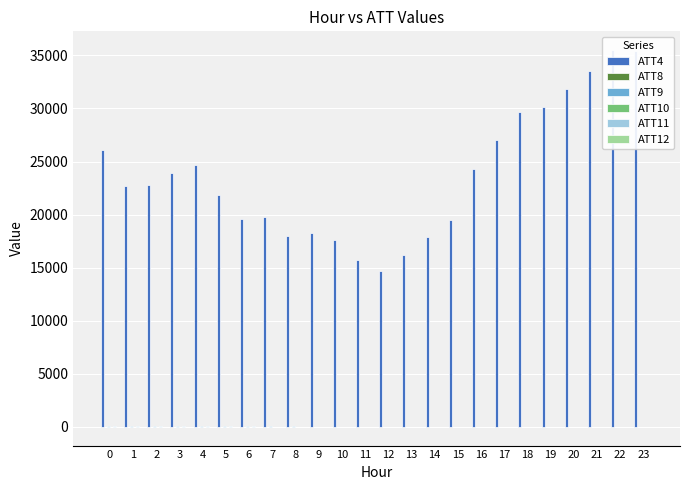

The ATT9 series shows 9.9 at 22. True or false?

False